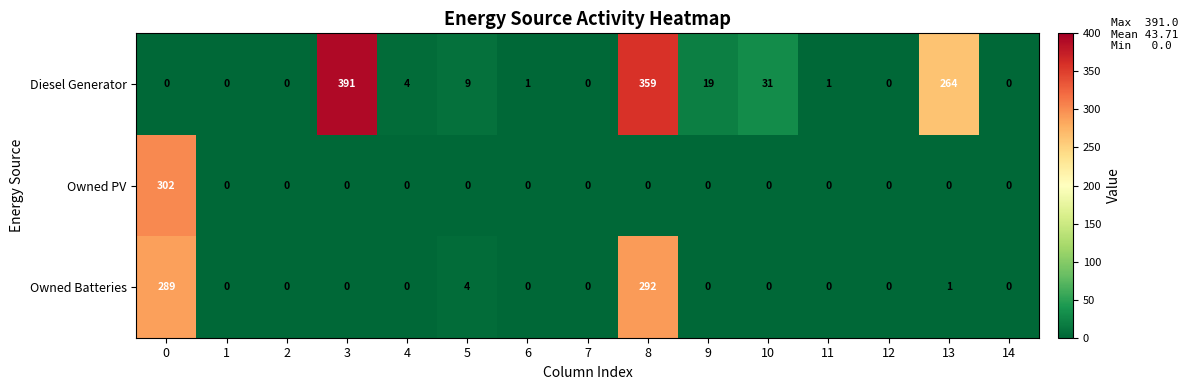

What is the total value across all series at 9?

19